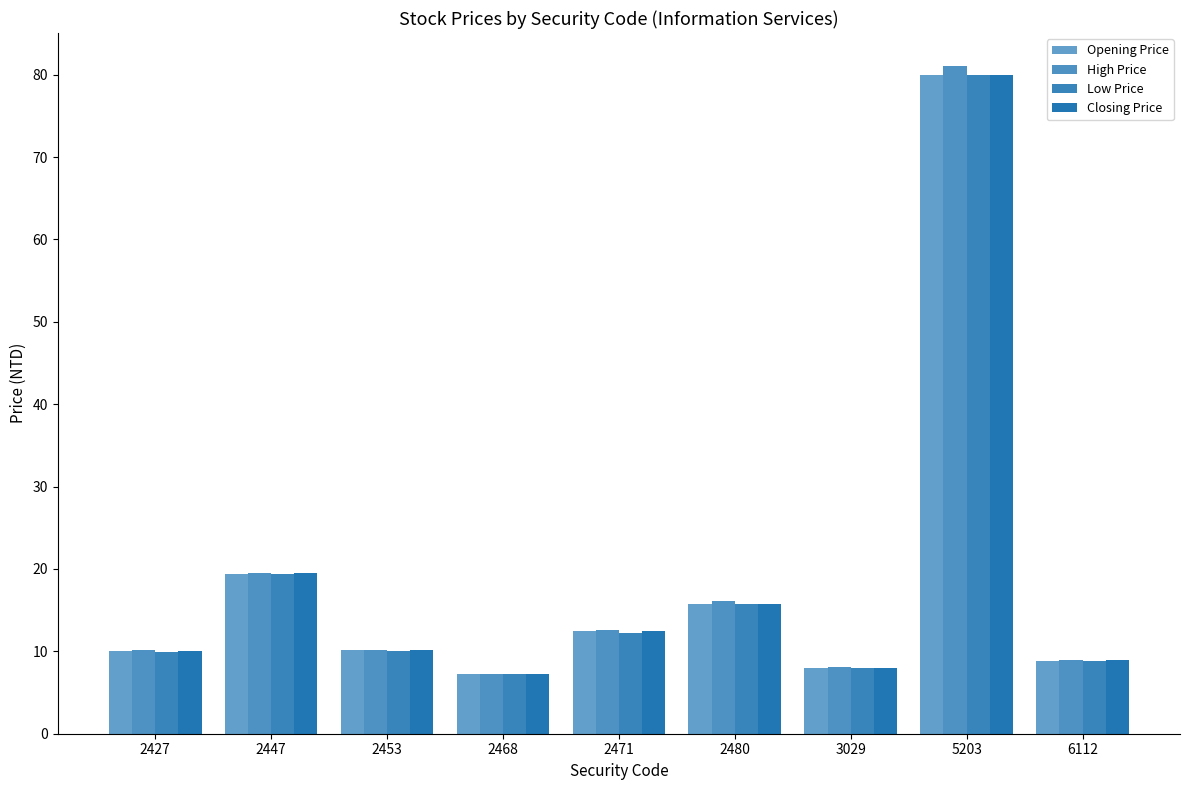

Rank the series at 2447 from highest to lowest value.

High Price, Closing Price, Opening Price, Low Price